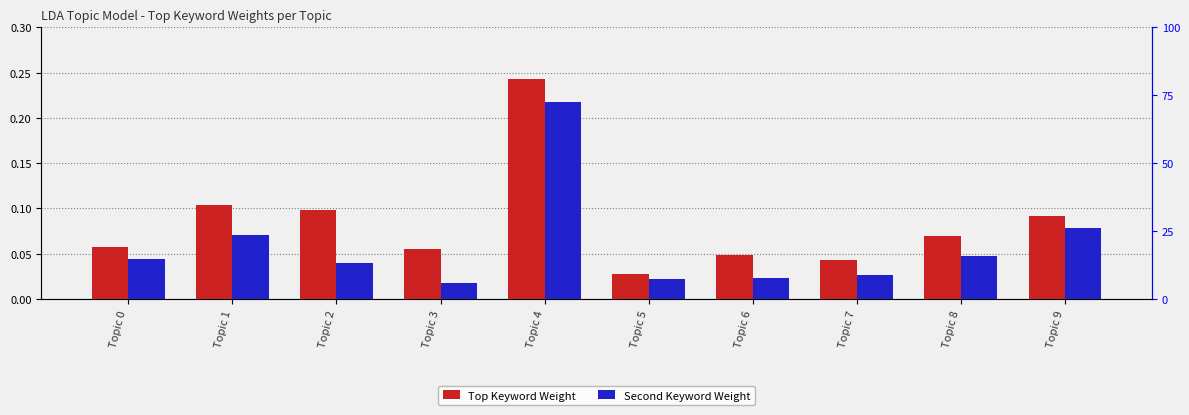

What are all the series names shown in the legend?

Top Keyword Weight, Second Keyword Weight